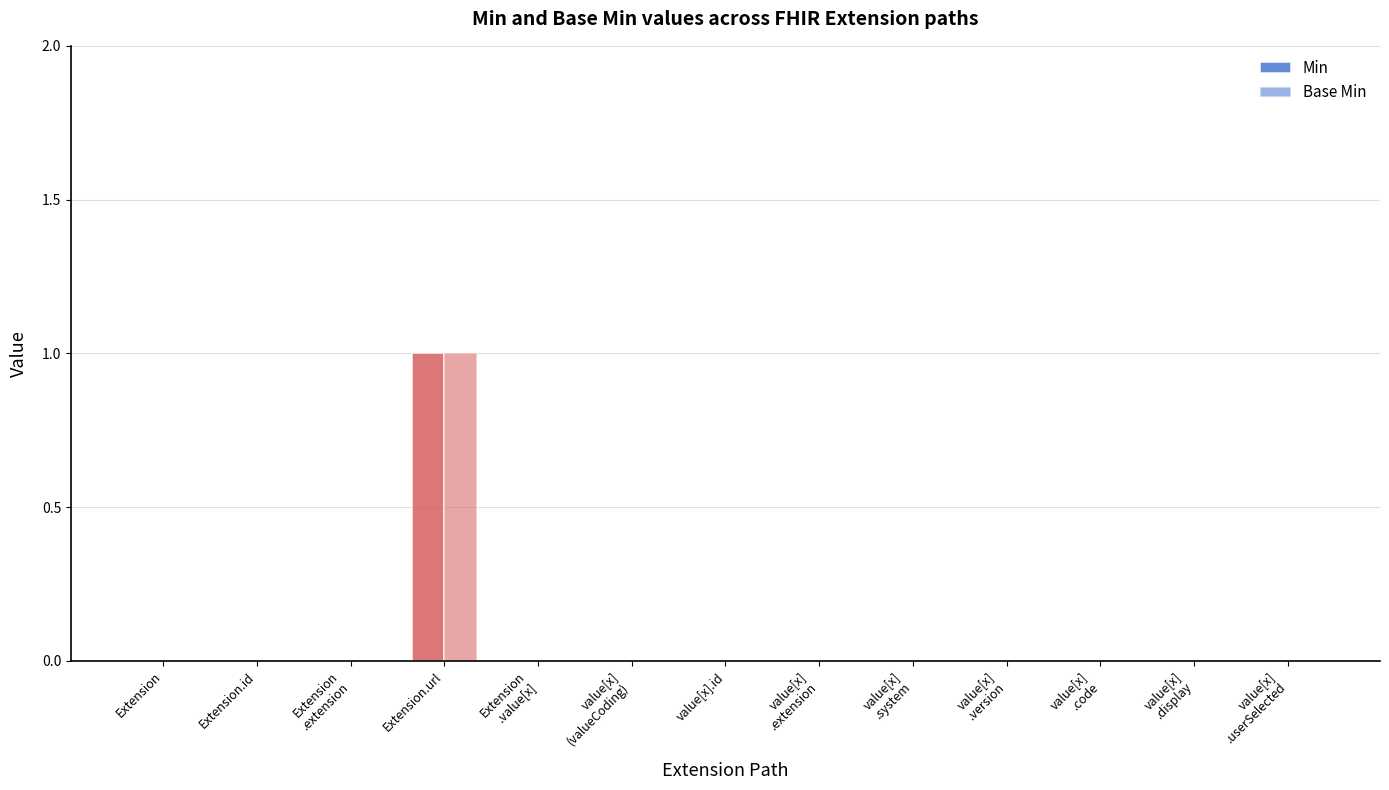

What is the sum of all Base Min values?

1